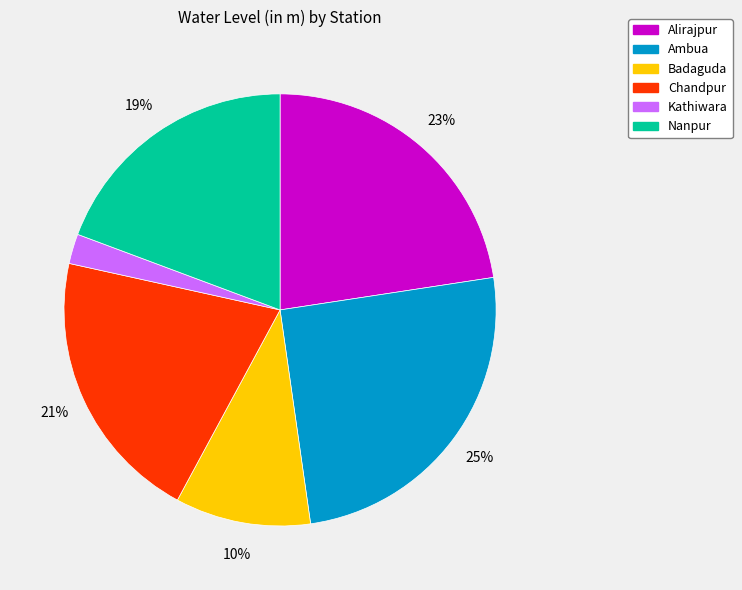

To the nearest percent, what is the difference between the largest and smallest slice percentages?

23%